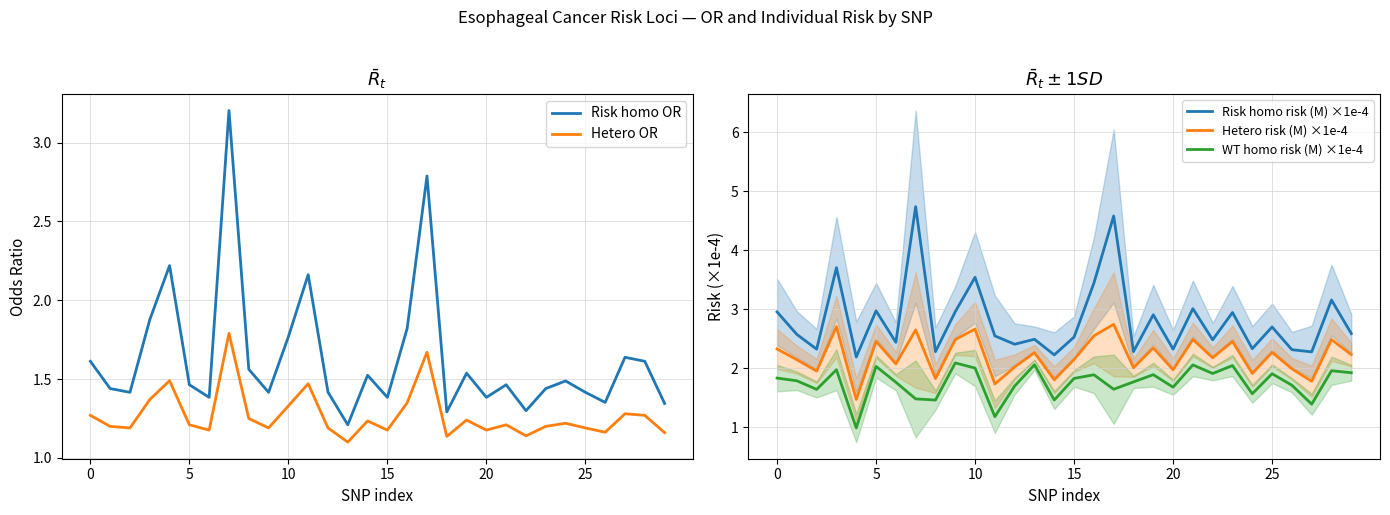

The Risk homo OR series shows 0.6 at 10. True or false?

False